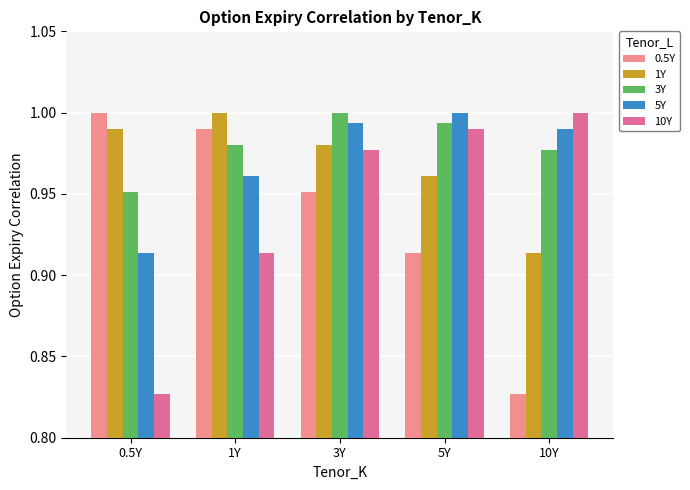

At which category is the sum across all series the highest?

3Y